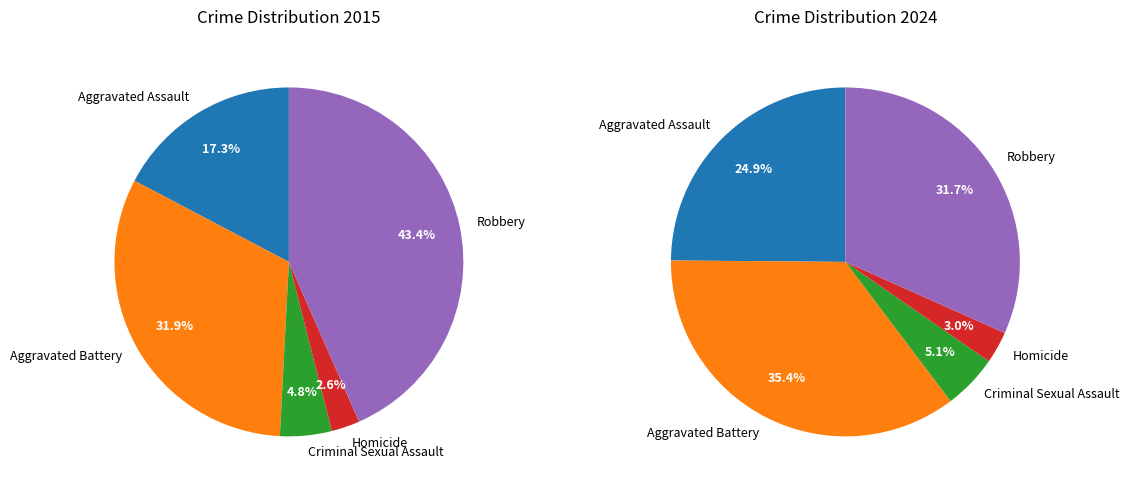

Does Homicide account for over 50% of the chart?

No